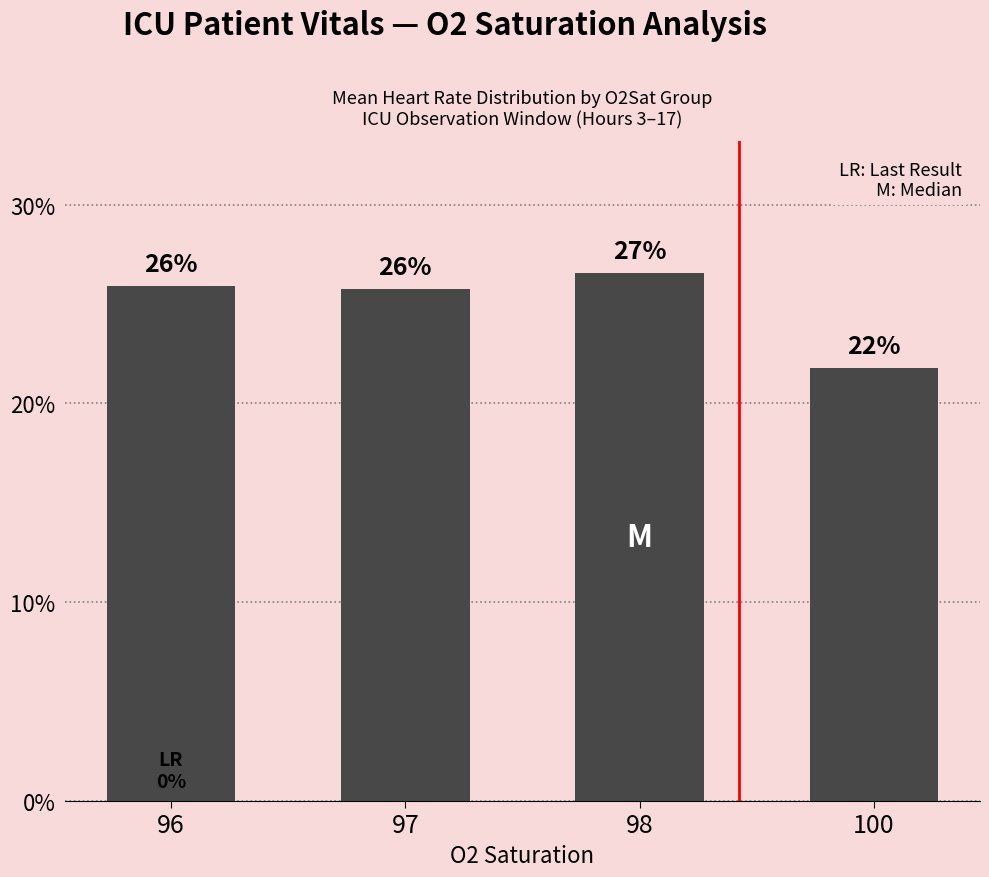

Read the value at 97.

0.3